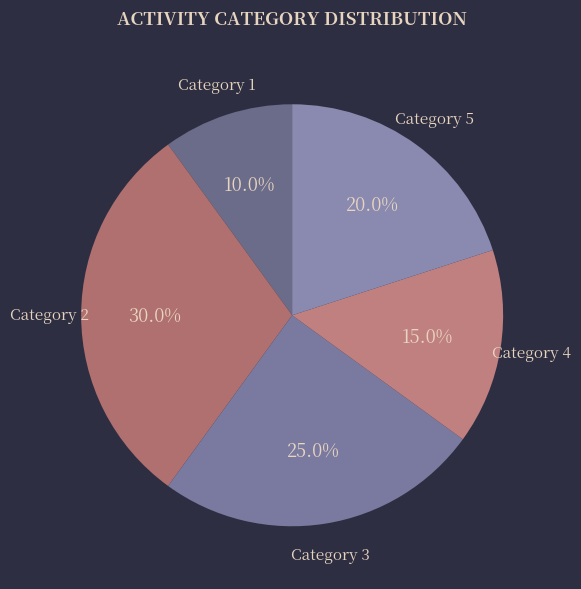

Is there a majority slice in this chart?

No